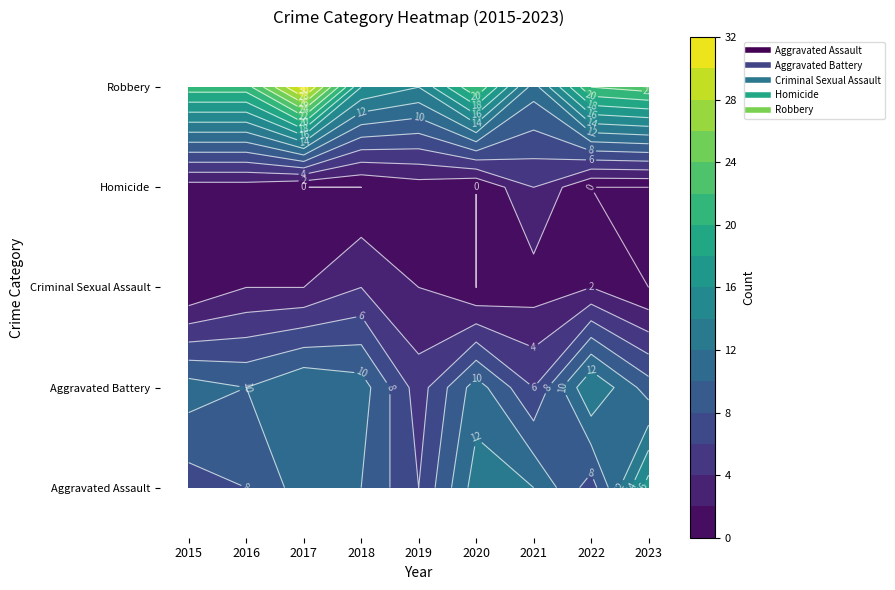

How many values in Criminal Sexual Assault are above zero?

6